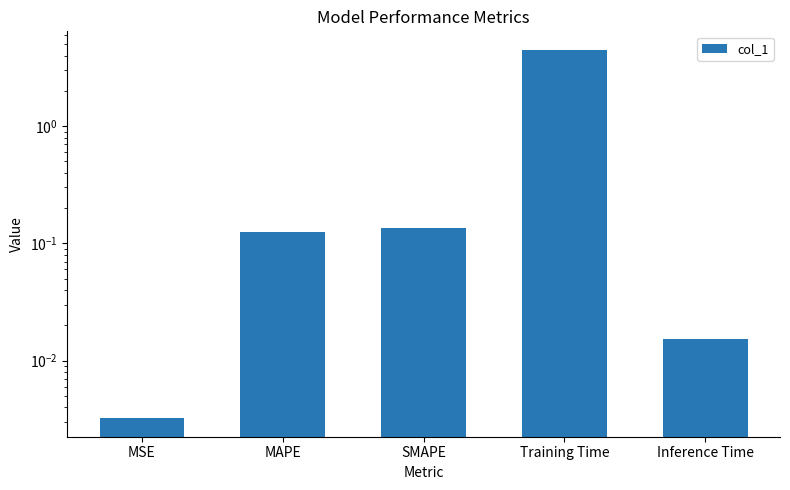

Does the chart contain any negative values?

No